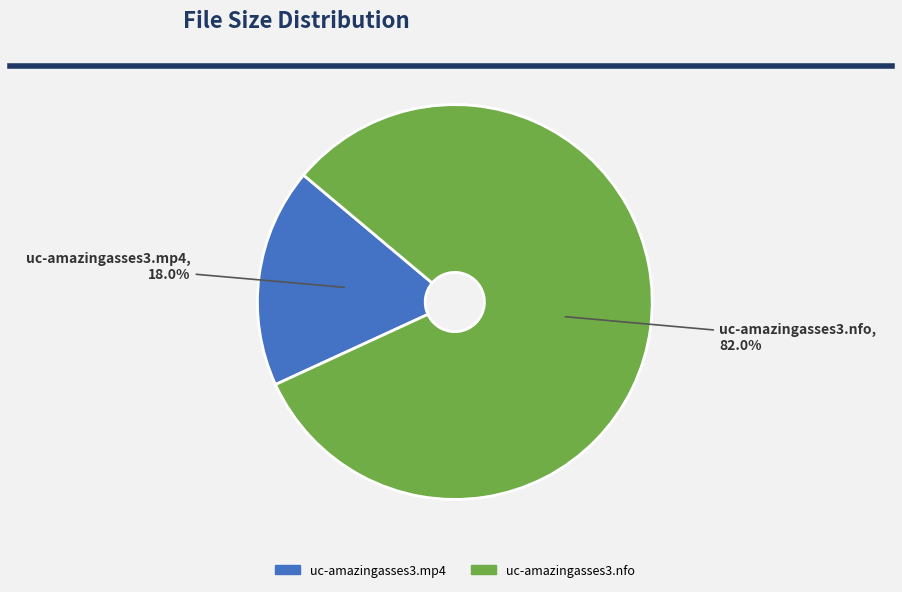

What is the smallest slice in the pie chart?

uc-amazingasses3.mp4